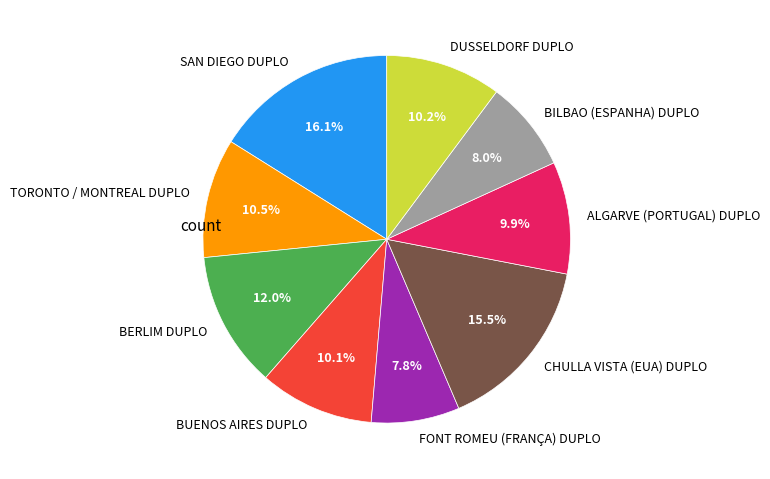

To the nearest percent, what percentage of the pie is SAN DIEGO DUPLO?

16%